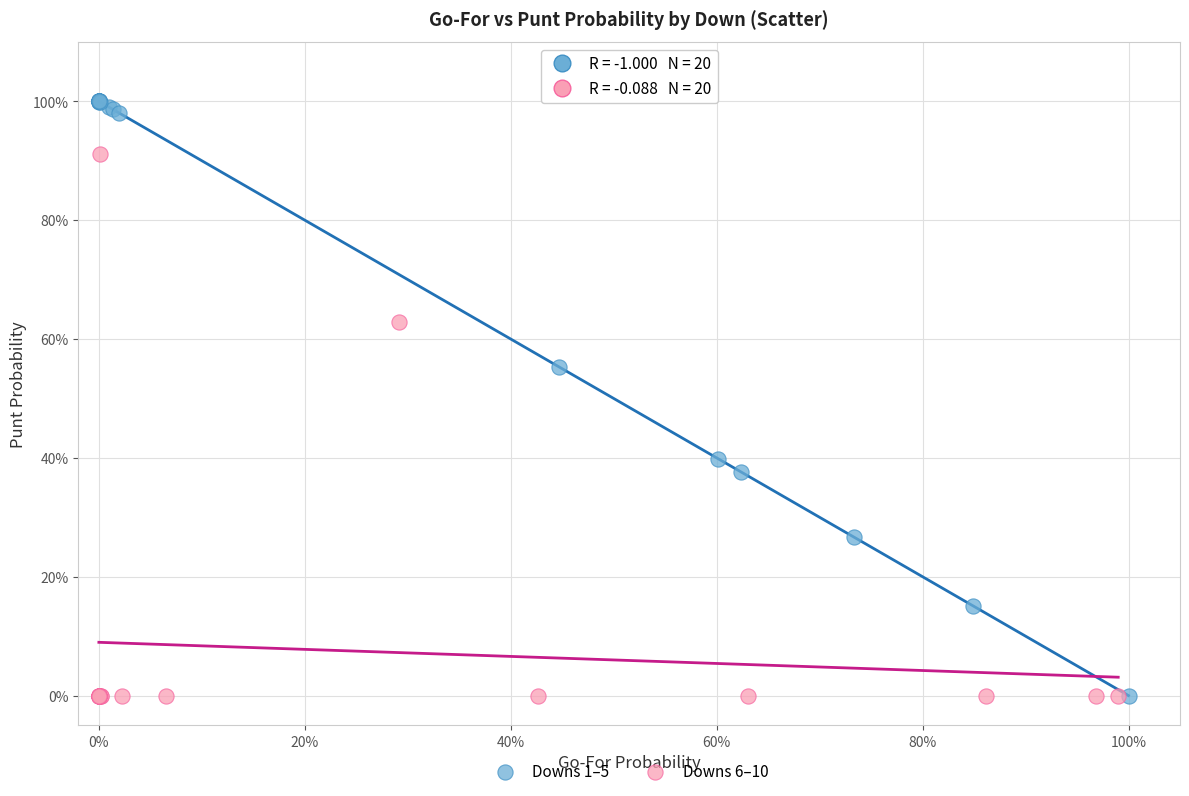

What are all the series names shown in the legend?

Downs 1–5, Downs 6–10